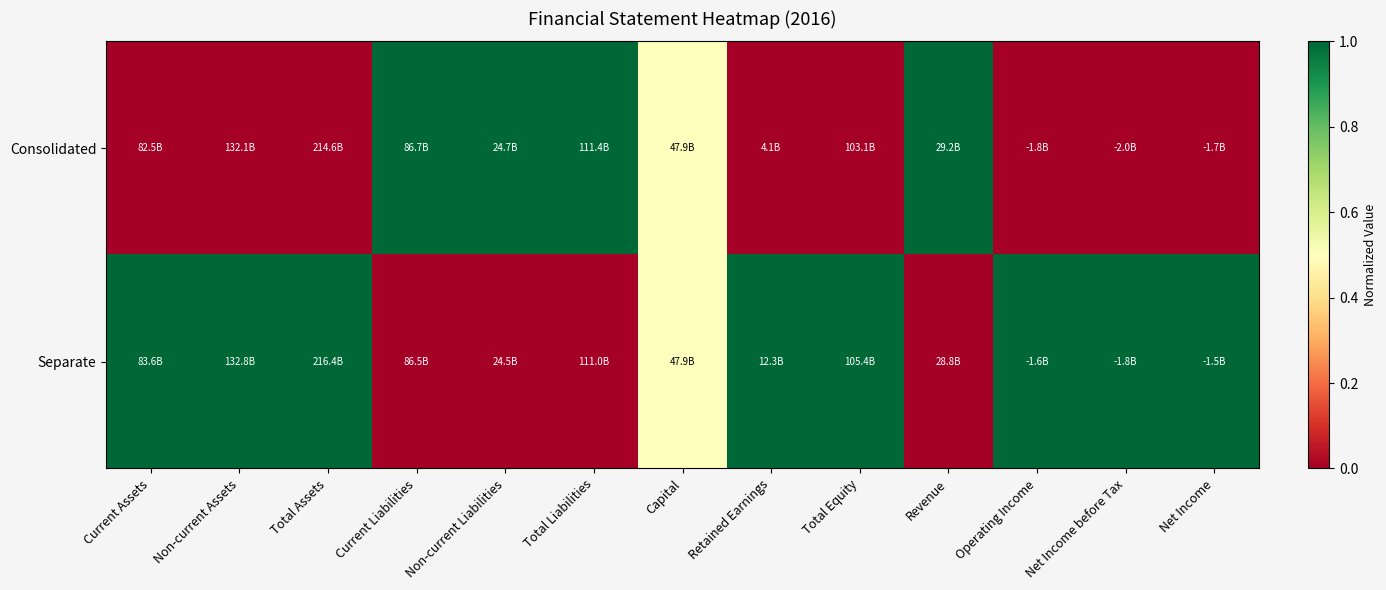

How many distinct data groups are displayed?

2